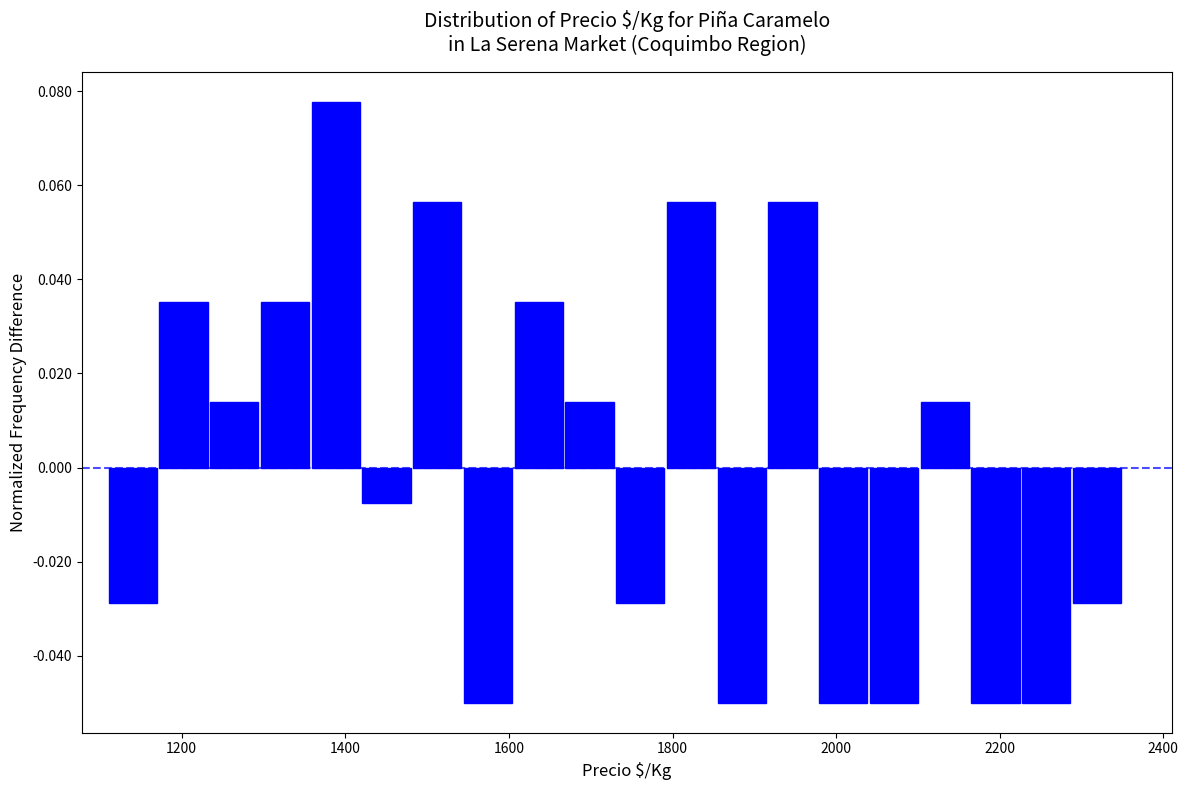

Around what value on the x-axis is the tallest bar? Give the approximate position of its centre, as read against the axis.

1380